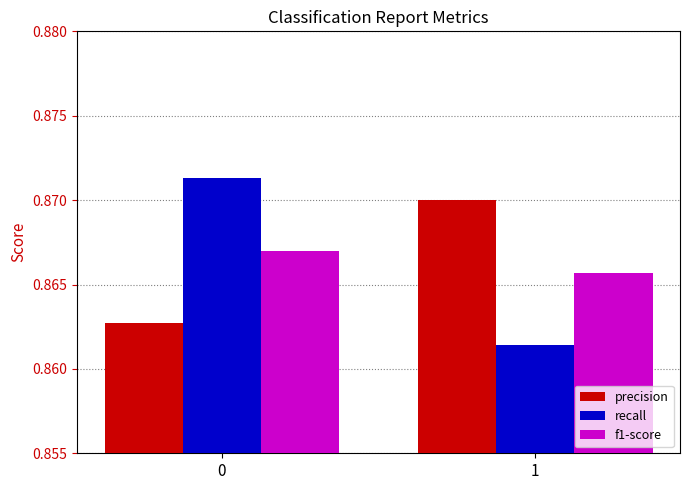

How many distinct data groups are displayed?

3